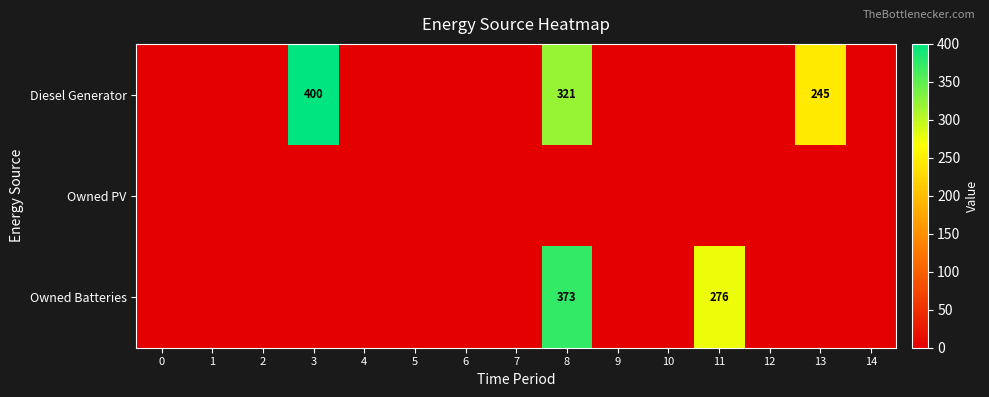

The Owned Batteries series shows 373 at 8. True or false?

True